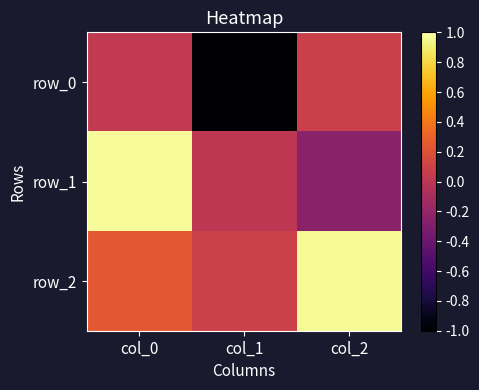

At which category is the sum across all series the highest?

col_0